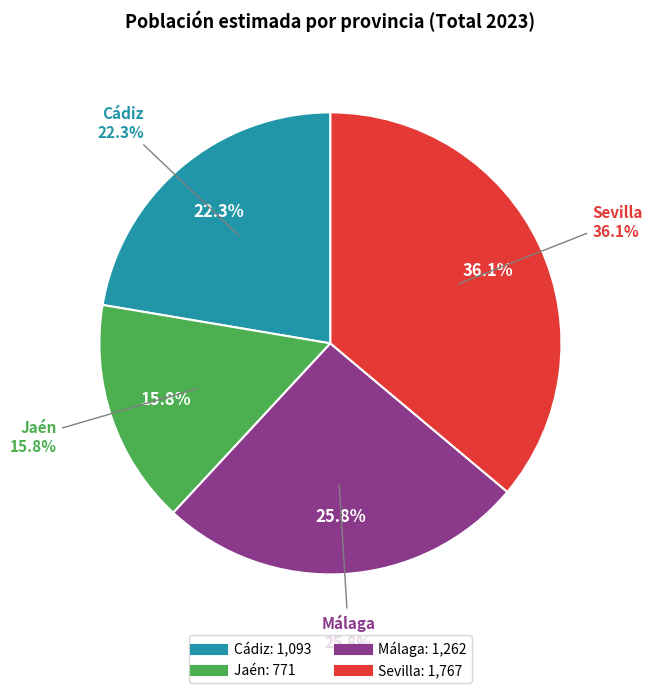

Count the number of slices in the pie.

4